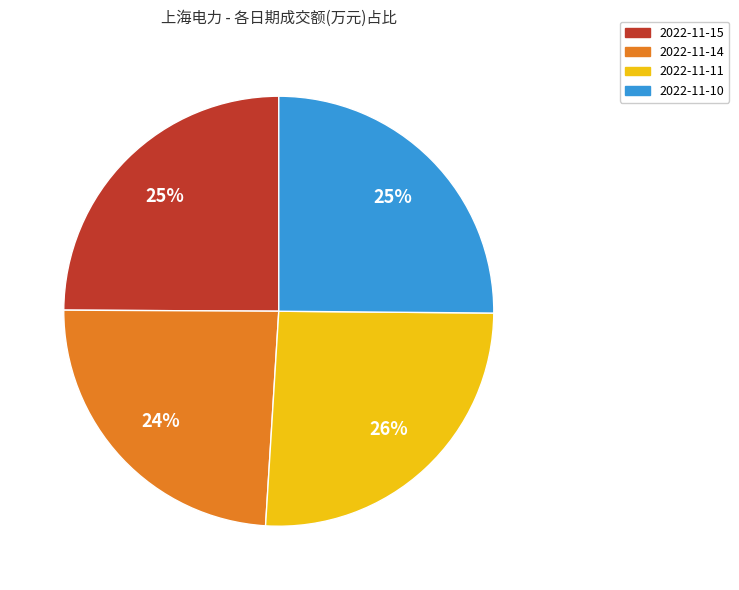

To the nearest percent, what portion does 2022-11-14 represent?

24%